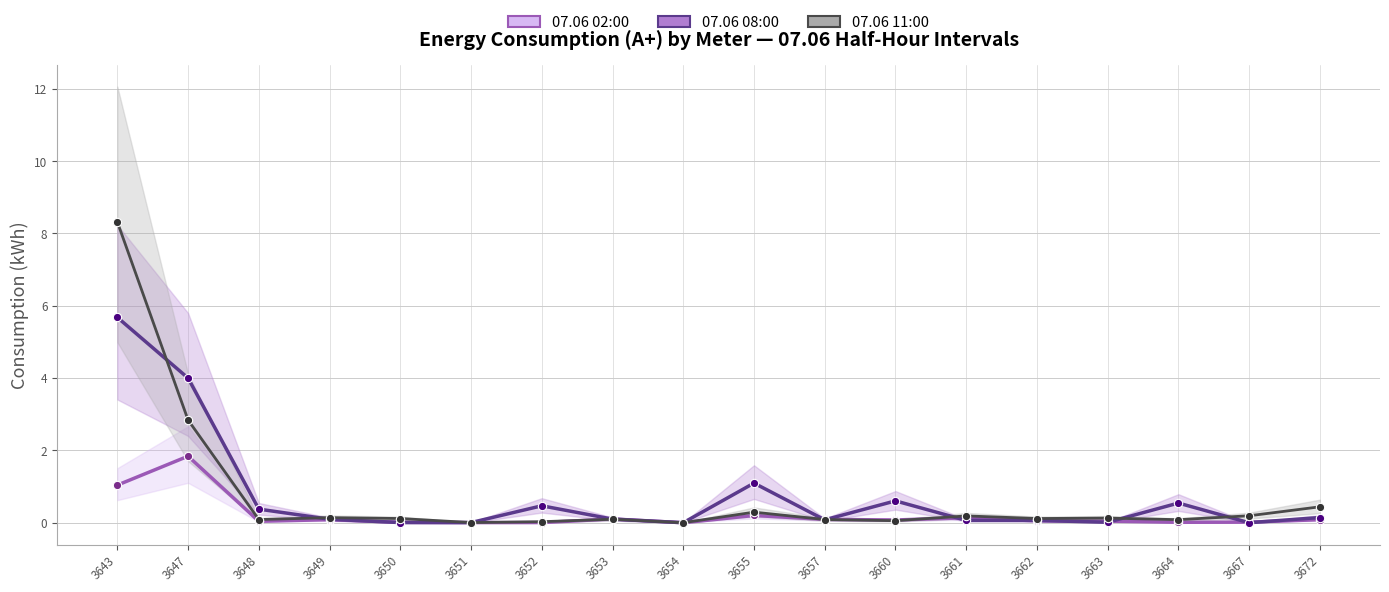

What is the approximate value of 07.06 08:00 at 3652?

0.5